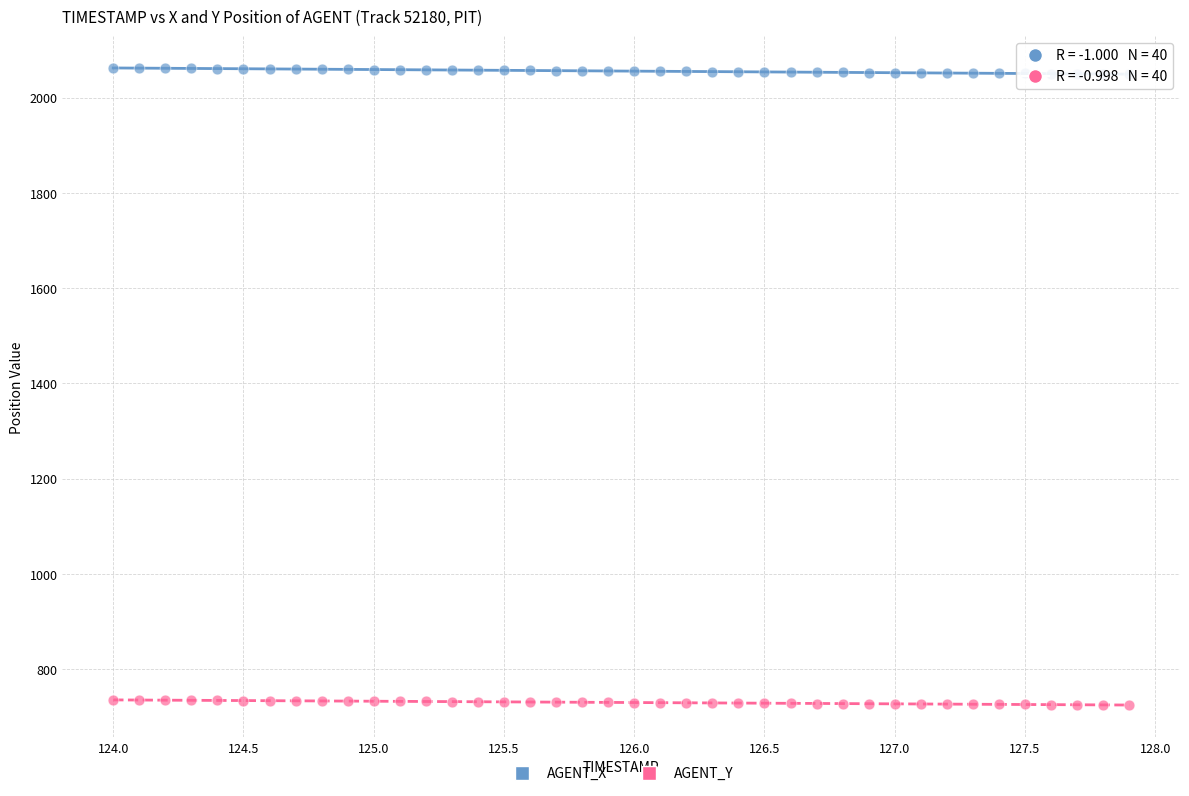

What are all the series names shown in the legend?

AGENT_X, AGENT_Y